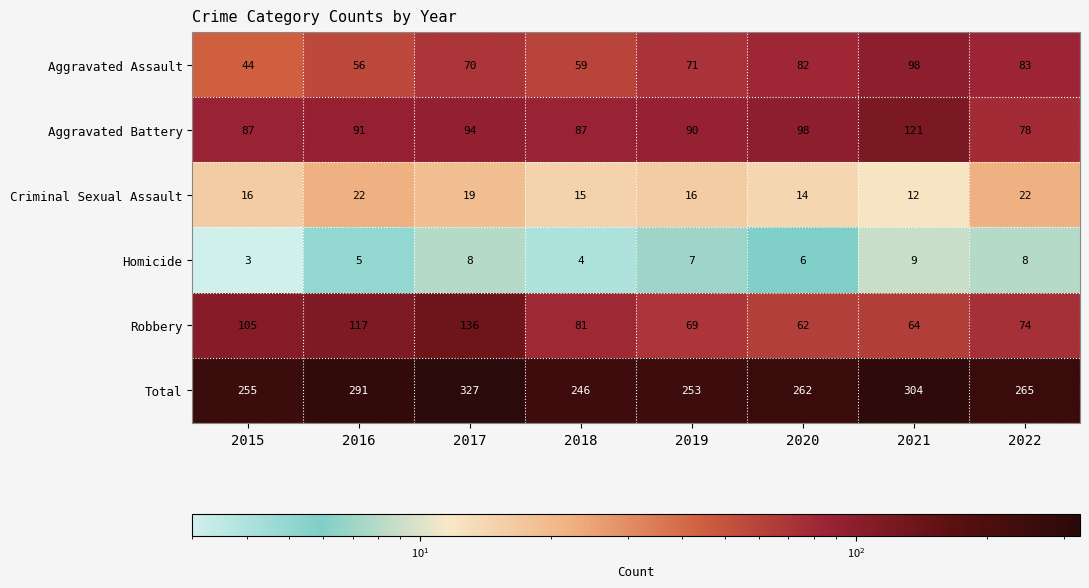

At 2019, list the series in order from largest to smallest.

Total, Aggravated Battery, Aggravated Assault, Robbery, Criminal Sexual Assault, Homicide